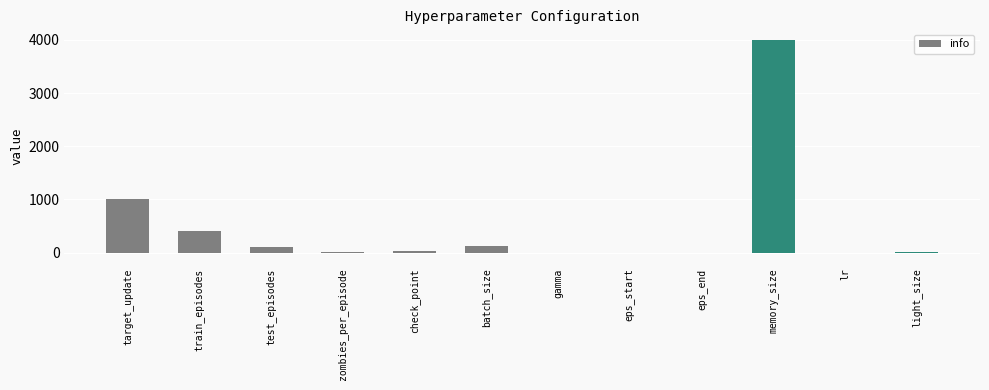

What is the sum of all values?

5673.0